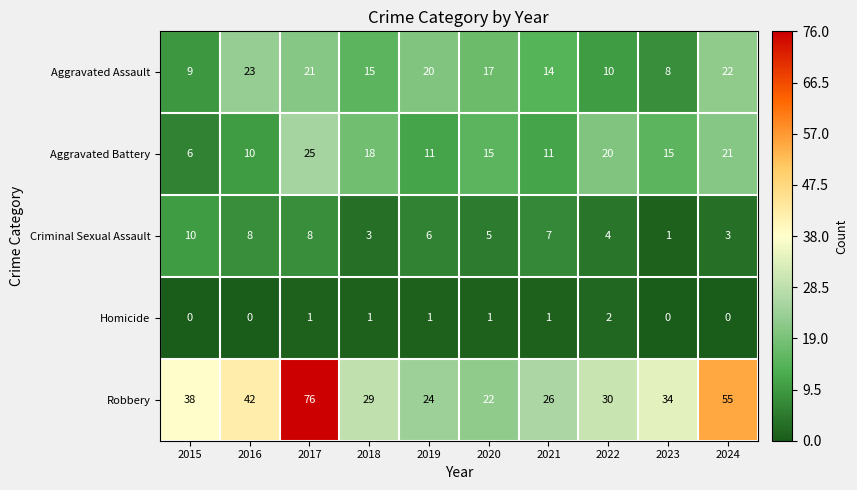

At which label is Aggravated Assault closest to 15?

2018